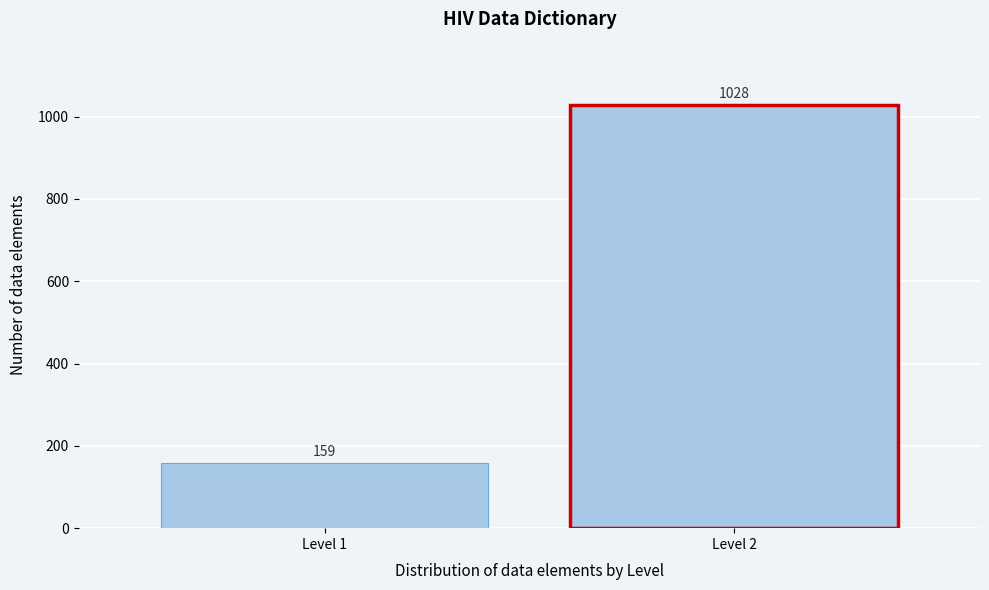

Reading right to left, what are all the values shown in this chart?

1028	159